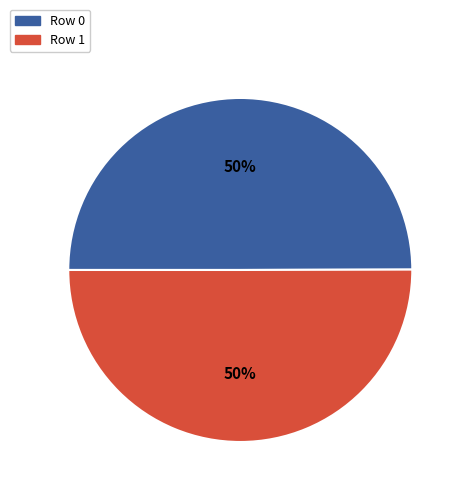

To the nearest percent, what portion does Row 0 represent?

50%